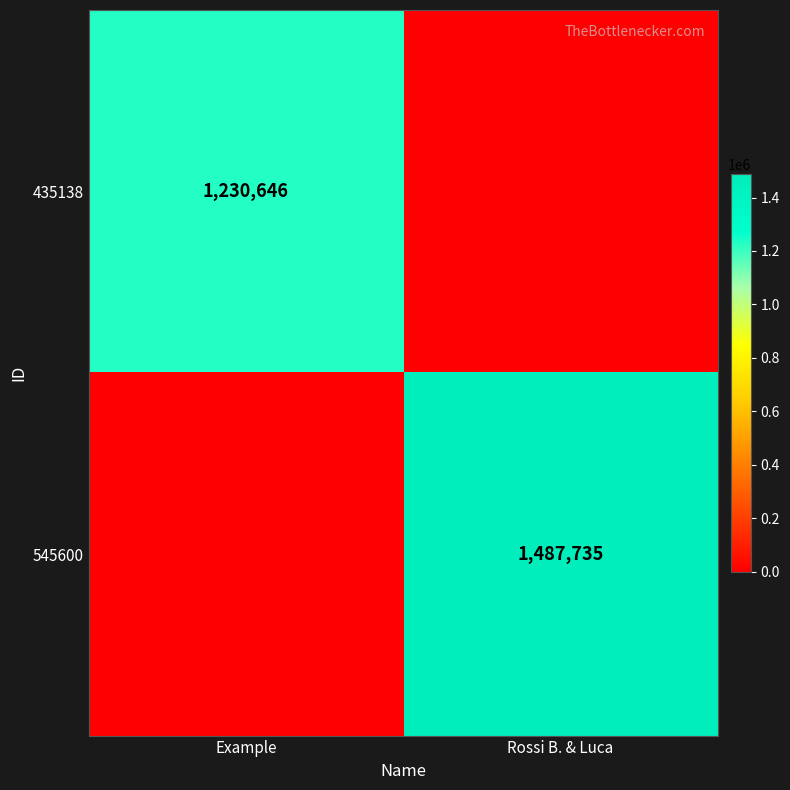

Is it true that 545600 equals 584127 at Rossi B. & Luca?

False